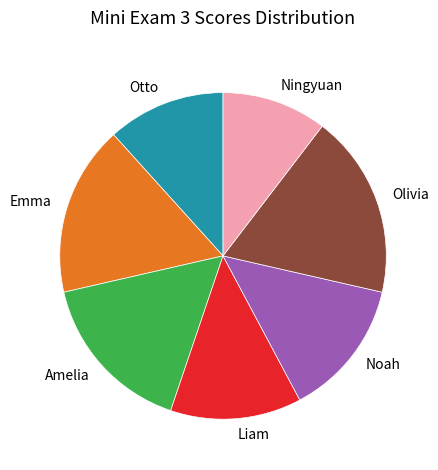

How many slices are in this pie chart?

7